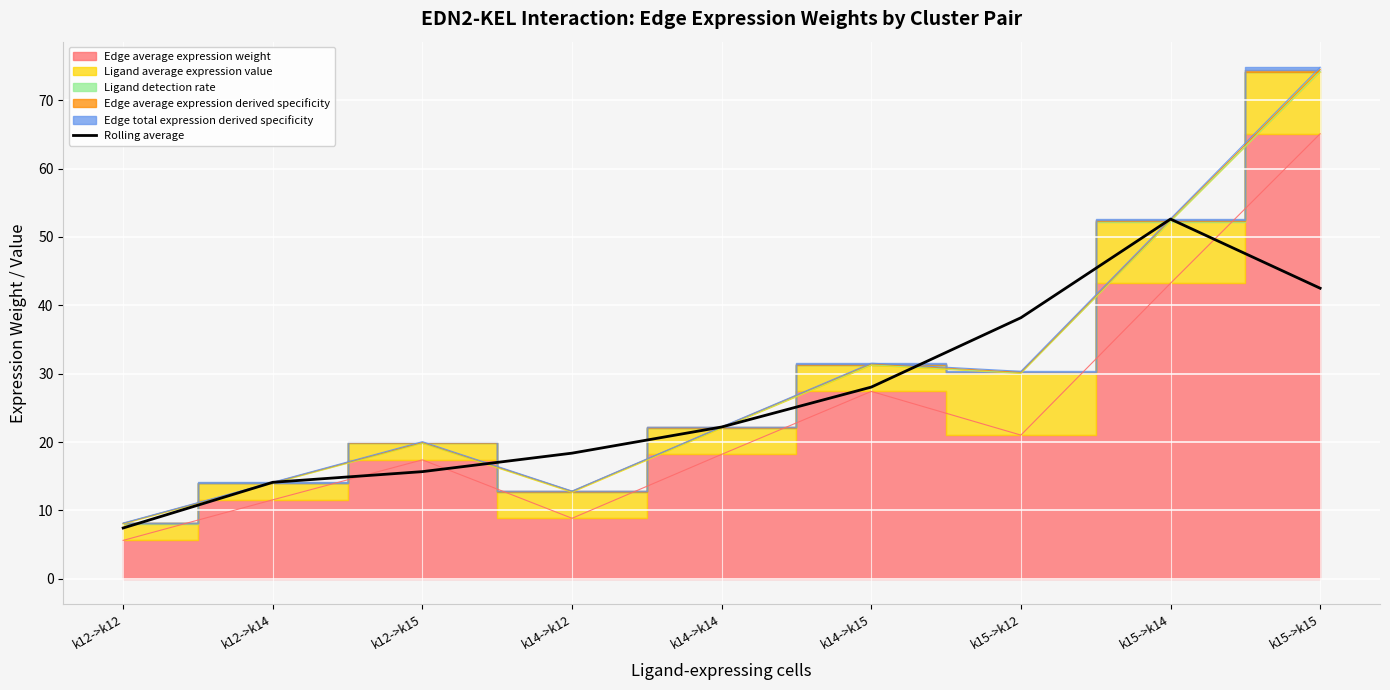

Between k15->k14 and k12->k14, which is larger?

k15->k14